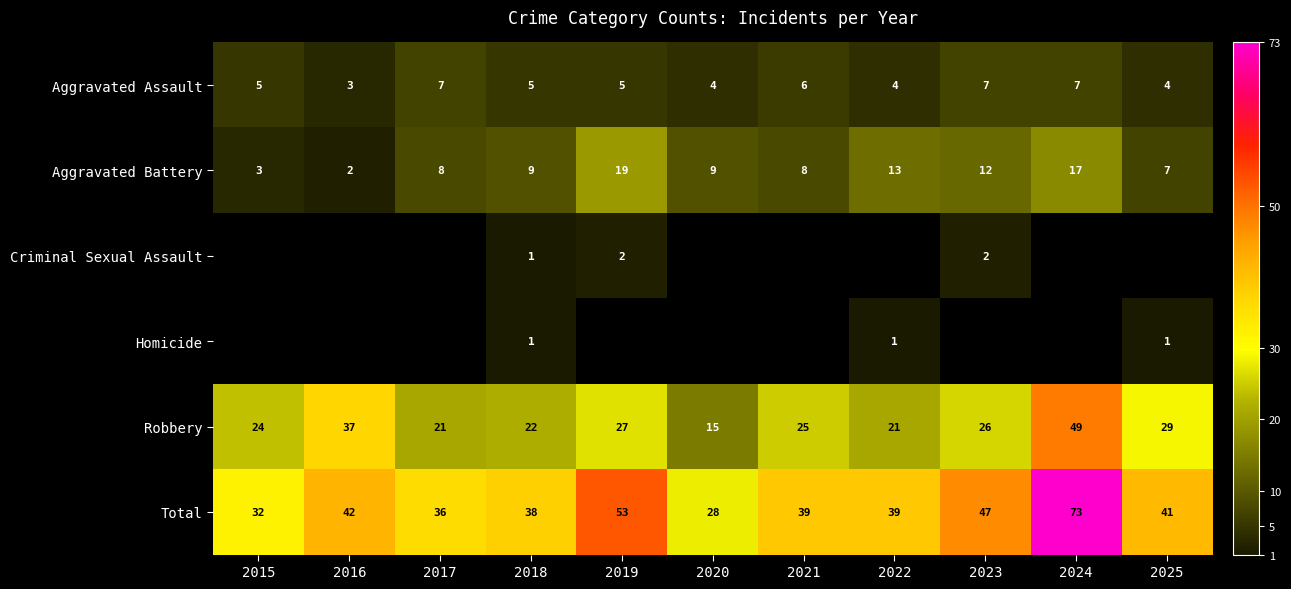

At which category is the sum across all series the highest?

2024